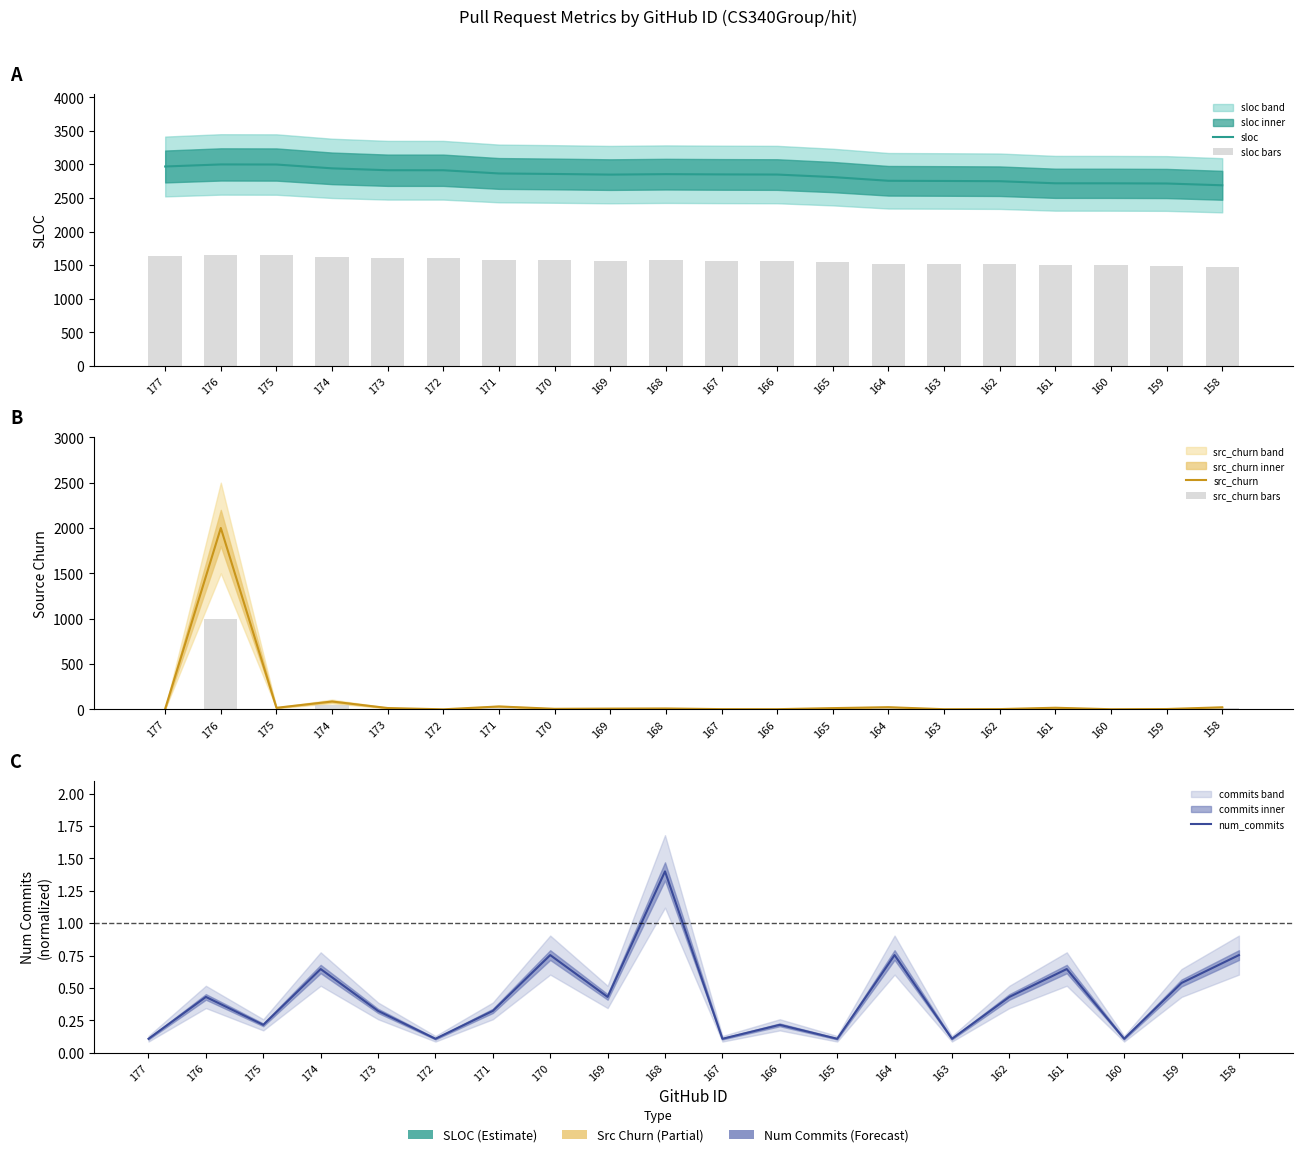

What is the sum of all num_commits values?

8.5